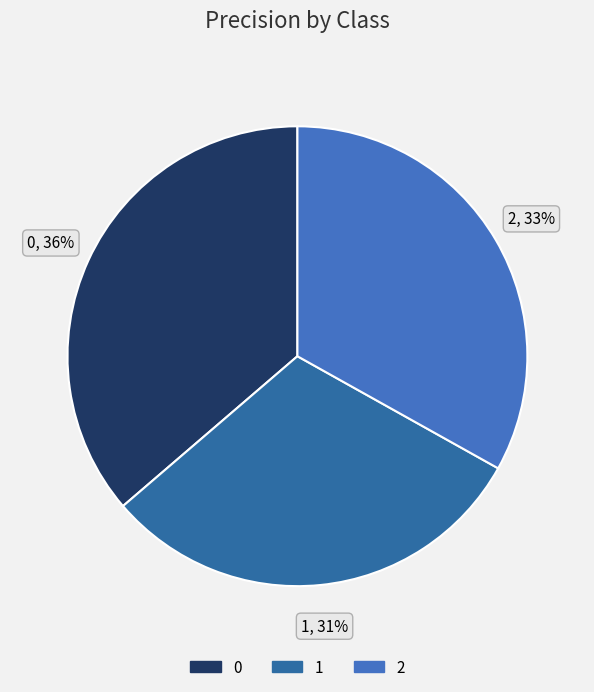

How many slices are in this pie chart?

3